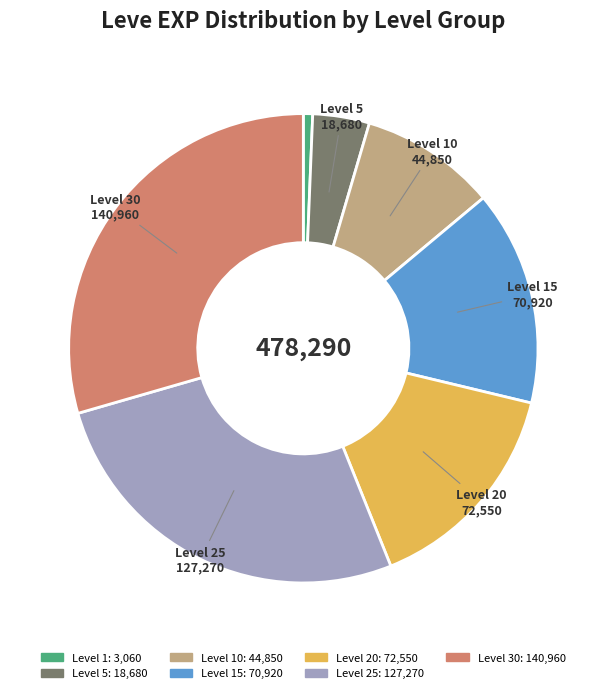

Is there a majority slice in this chart?

No